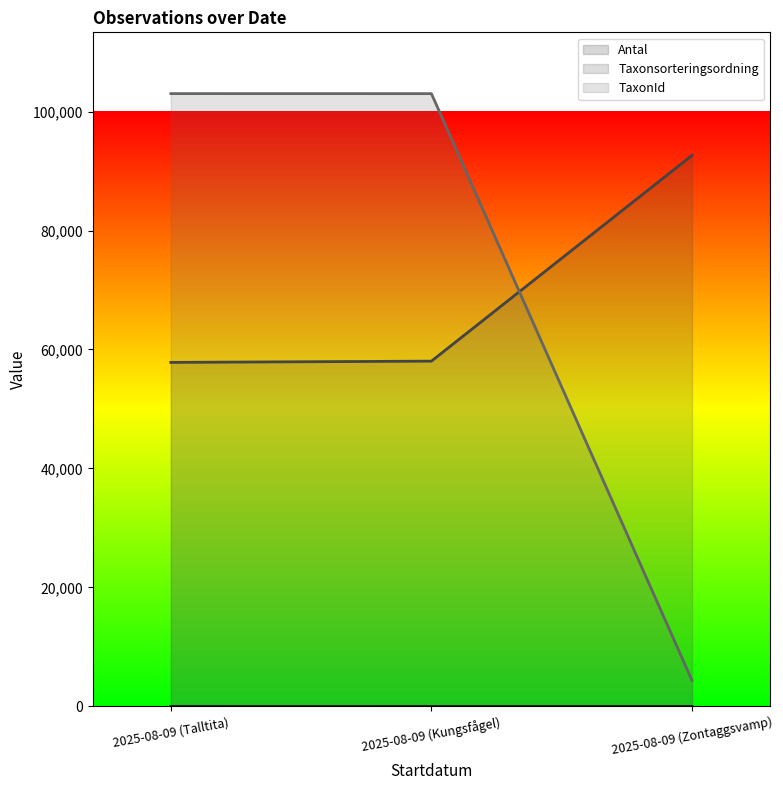

The Taxonsorteringsordning series shows 58042 at 2025-08-09 (Kungsfågel). True or false?

True